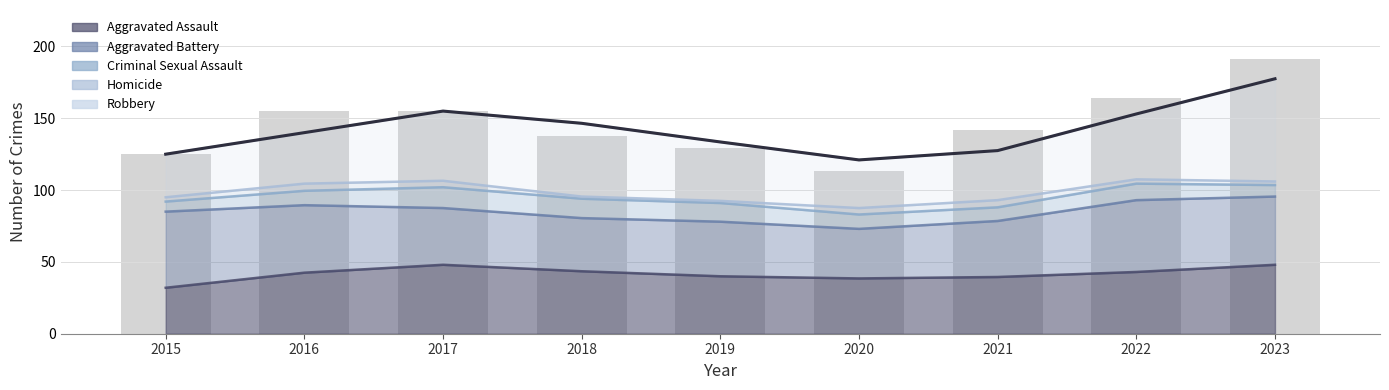

What is the difference between the maximum and minimum values?

78